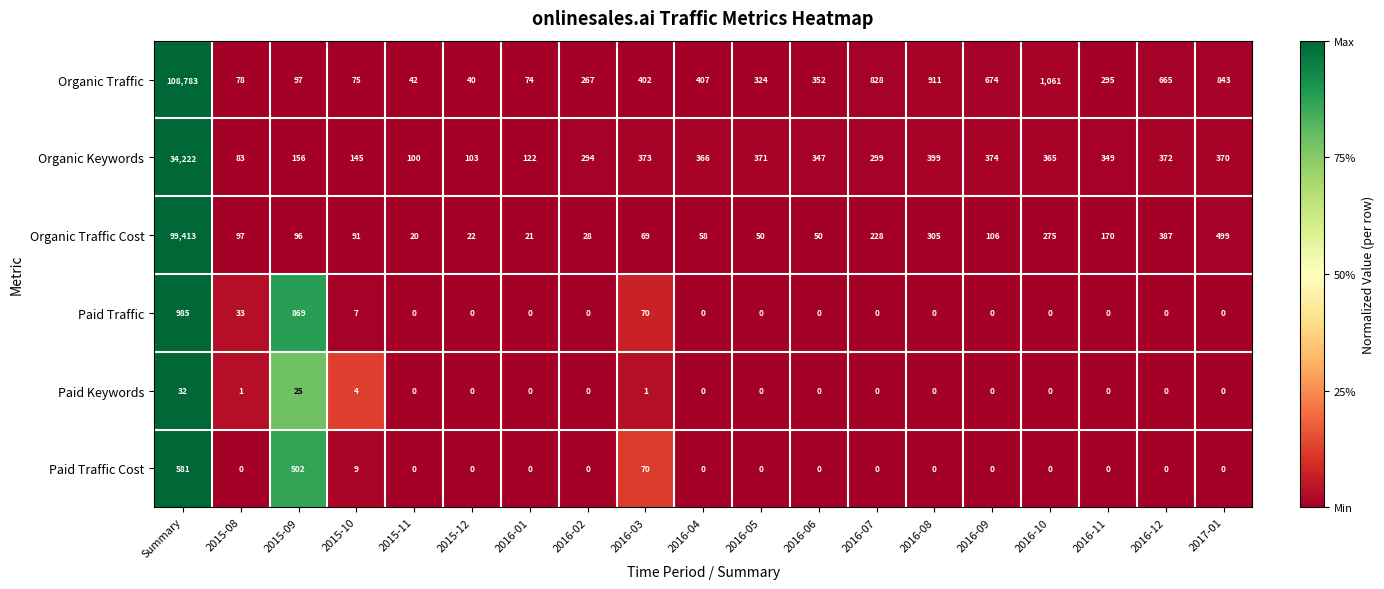

What is the maximum value for Paid Traffic?

985